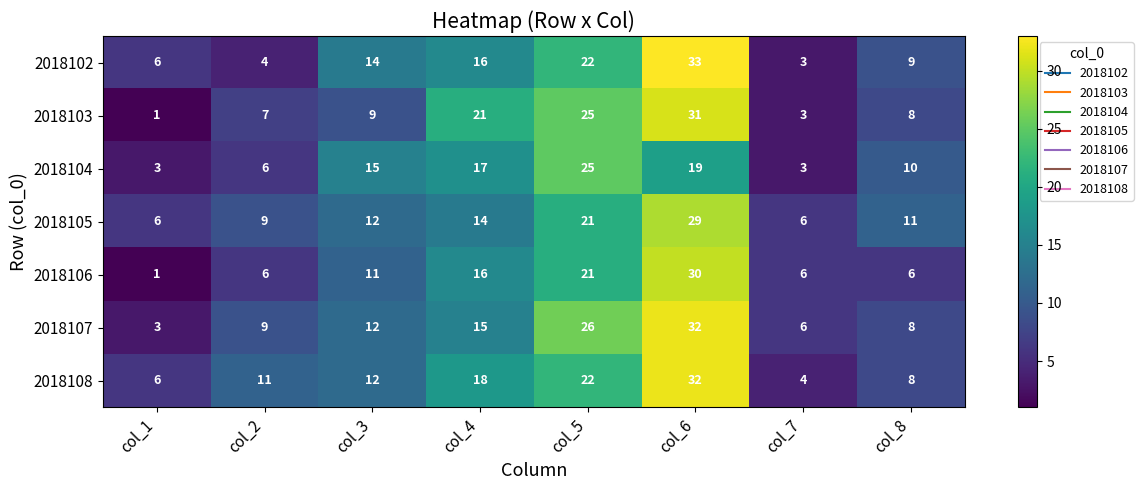

How many values in the 2018105 series are below 12?

4